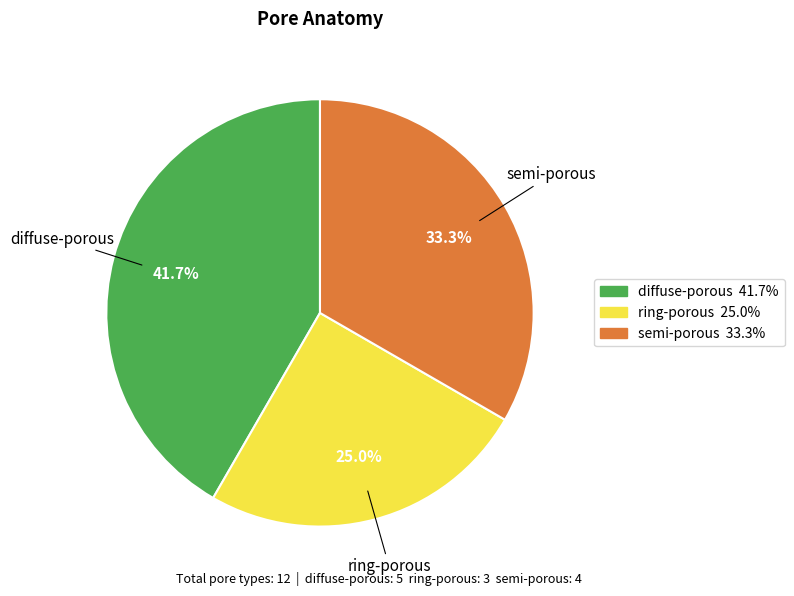

How many segments does this pie chart have?

3